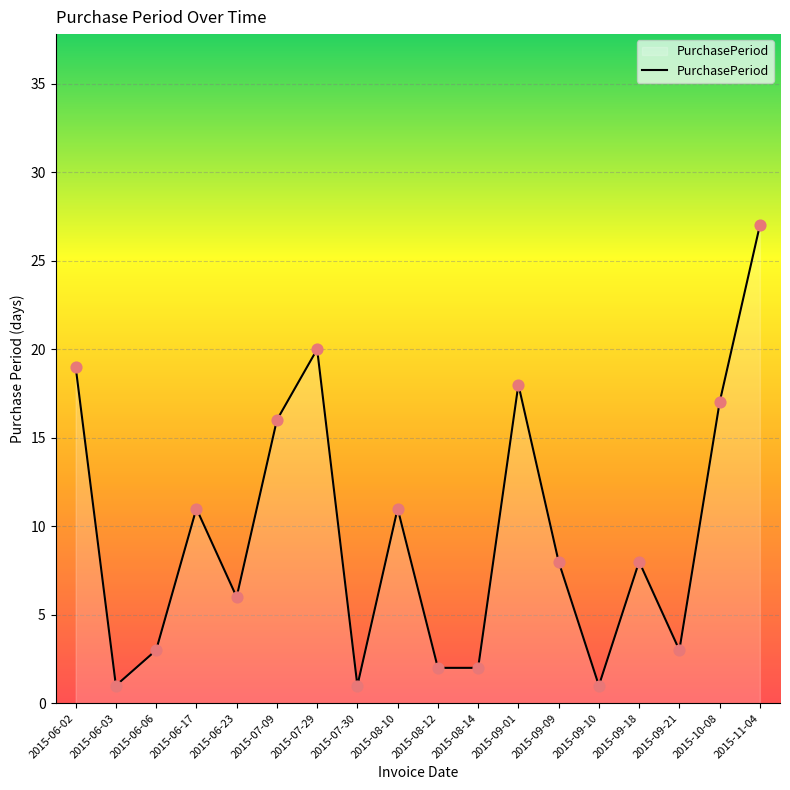

What is the change in value from 2015-07-29 to 2015-08-14?

-18